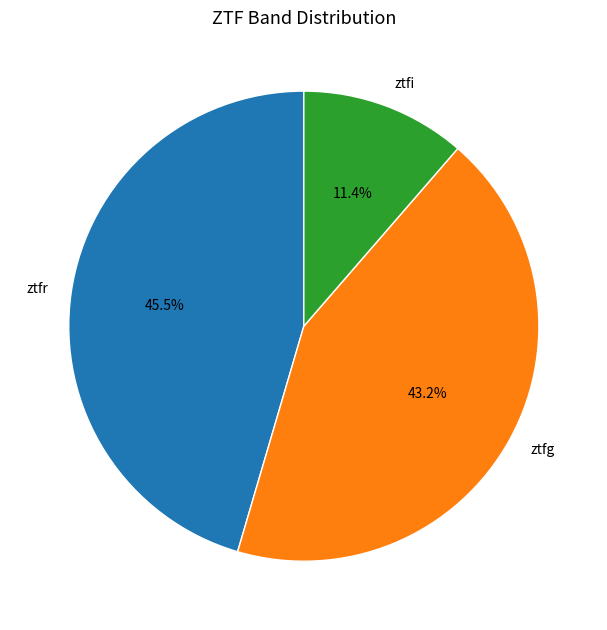

To the nearest percent, what is the difference between the largest and smallest slice percentages?

34%